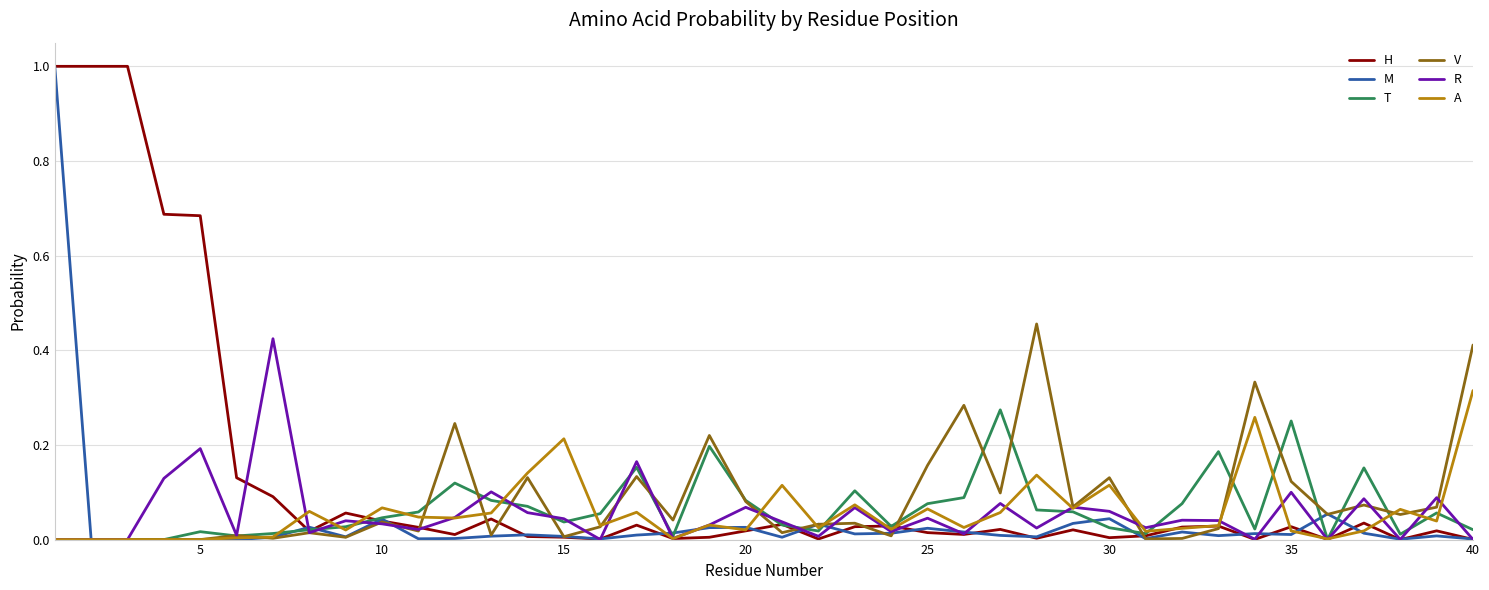

What is the greatest value displayed?

1.0